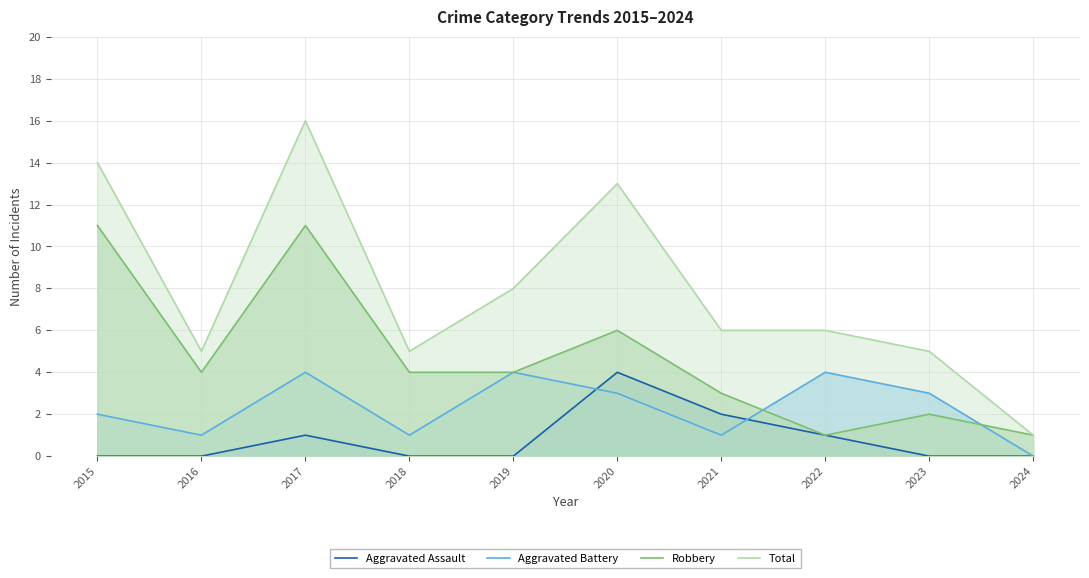

Rank the series by their average value, from highest to lowest.

Total, Robbery, Aggravated Battery, Aggravated Assault